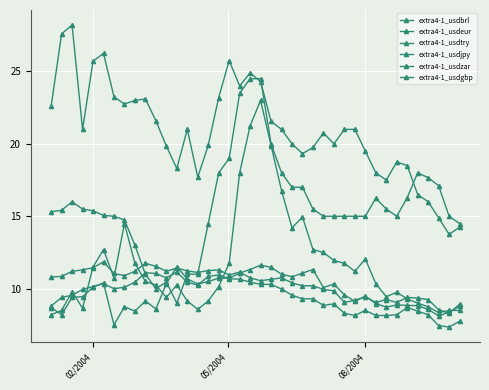

True or false: extra4-1_usdbrl has more than 2 interior local peaks.

True